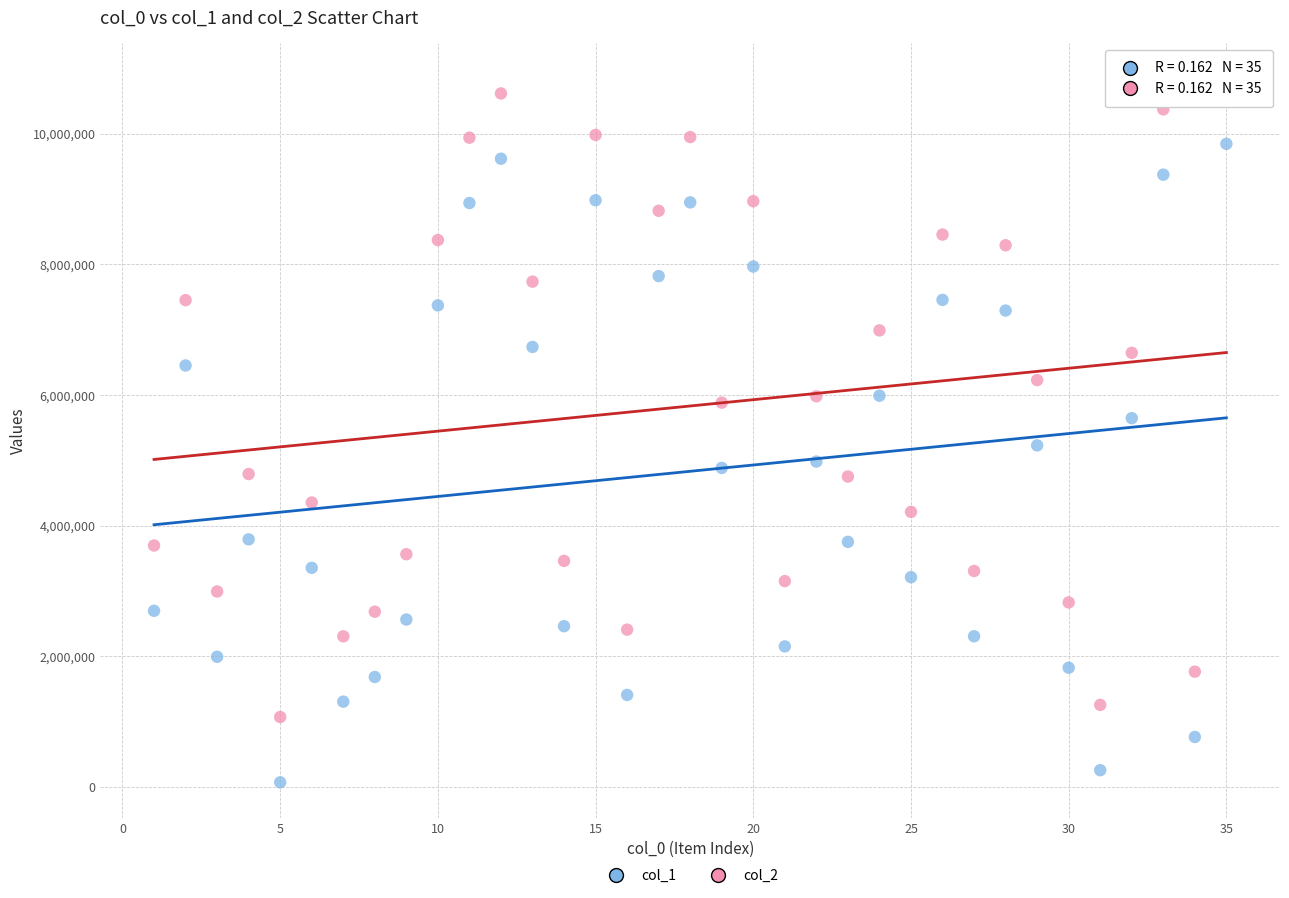

What is the X range (max minus min) for the scatter plot?

34